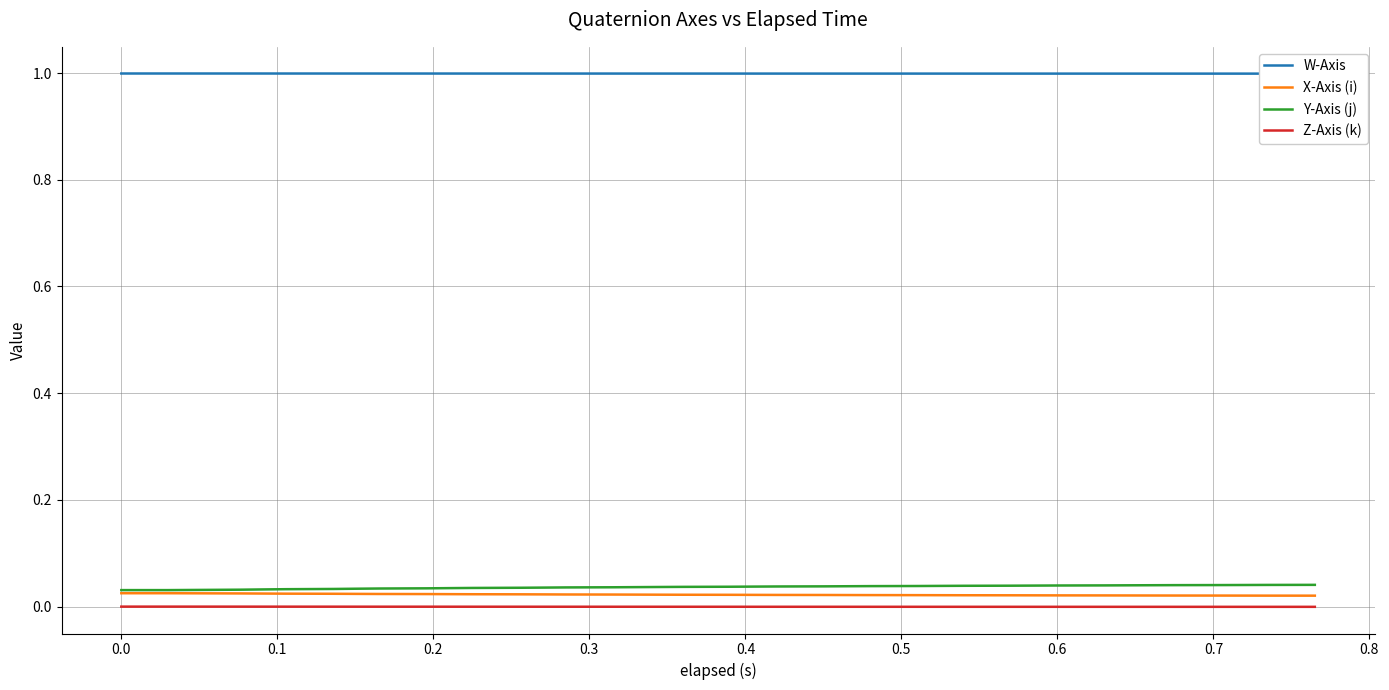

How many data points does each series have?

40